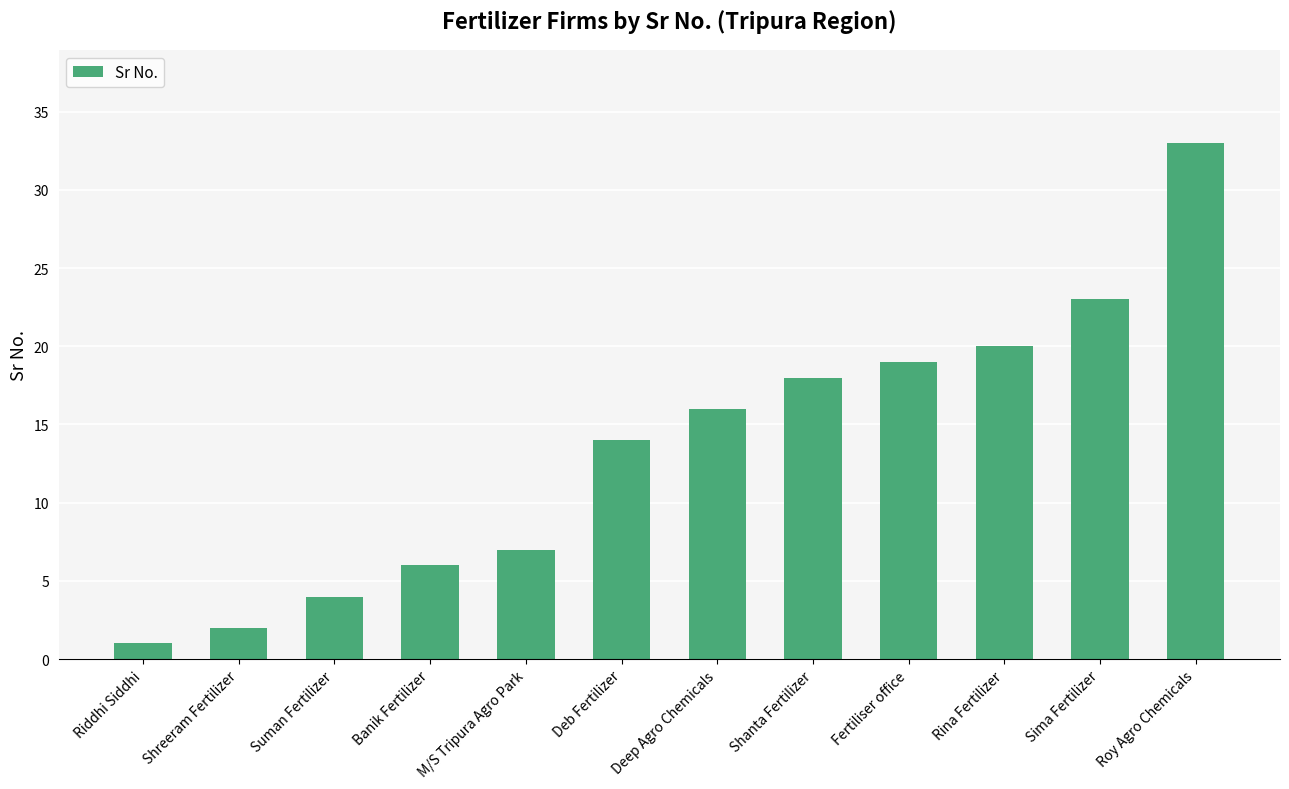

The value at Deep Agro Chemicals is 9. True or false?

False